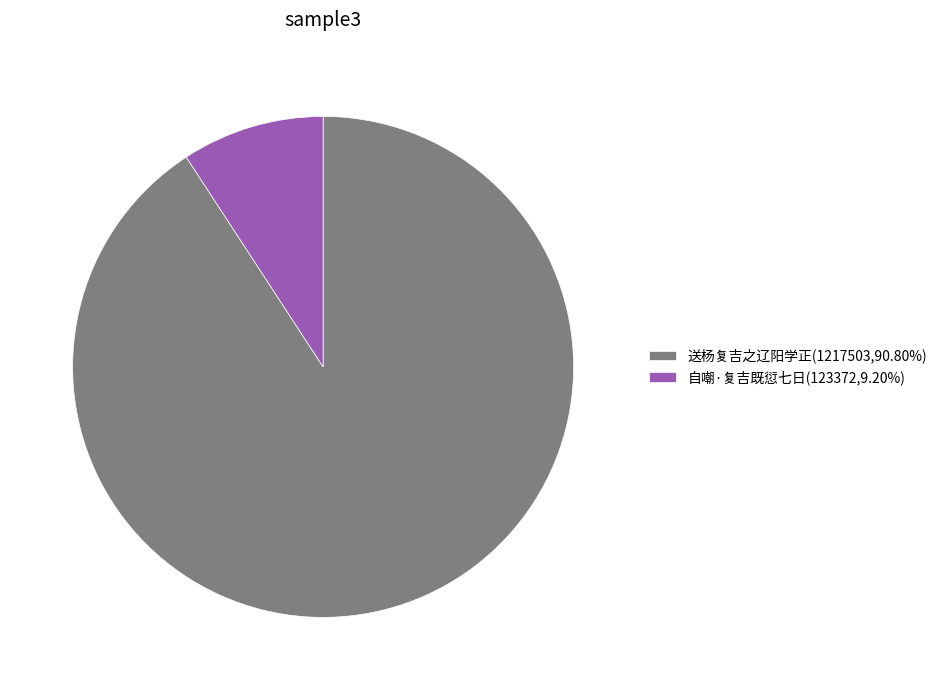

How many slices are in this pie chart?

2